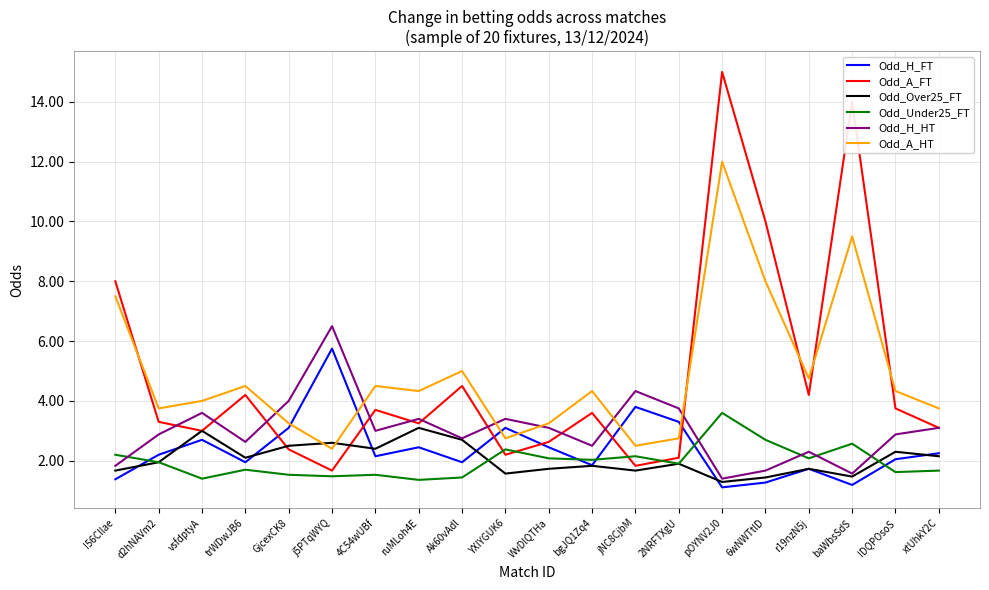

How many lines are shown in the chart?

6